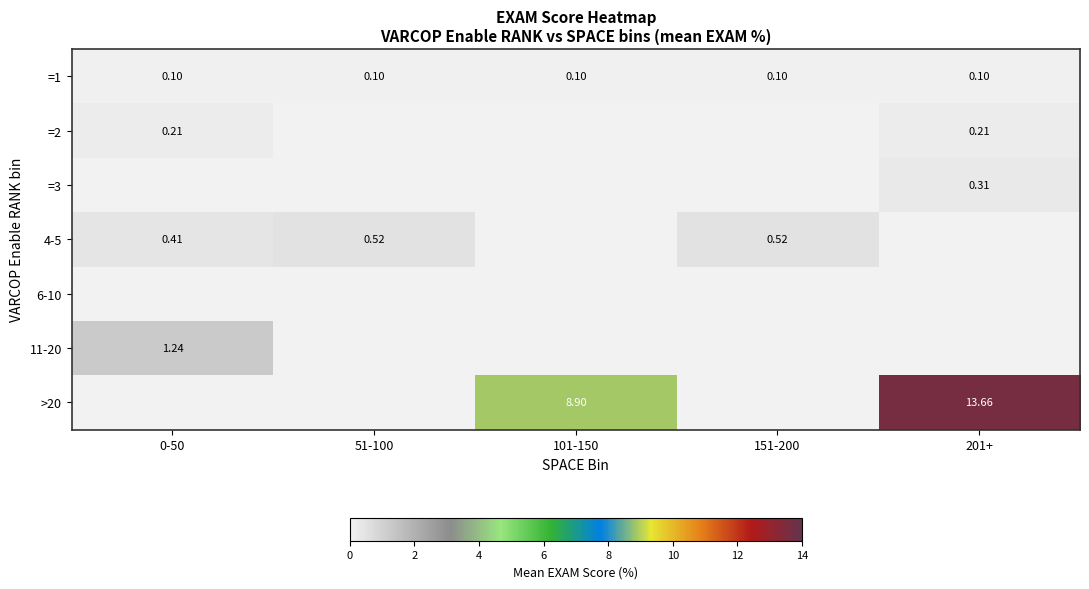

Is the value of =1 at 51-100 greater than the value of =2 at 0-50?

No